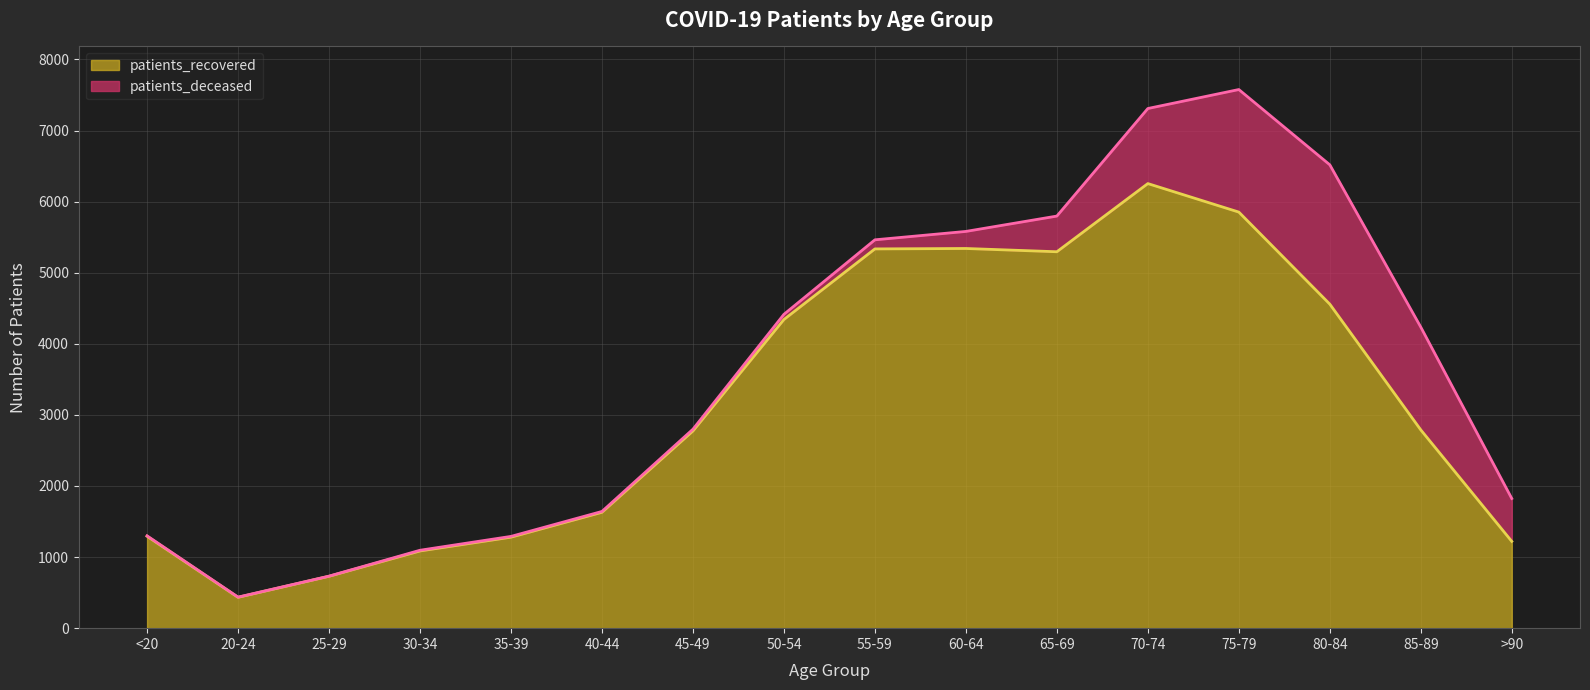

What is the average value?

3138